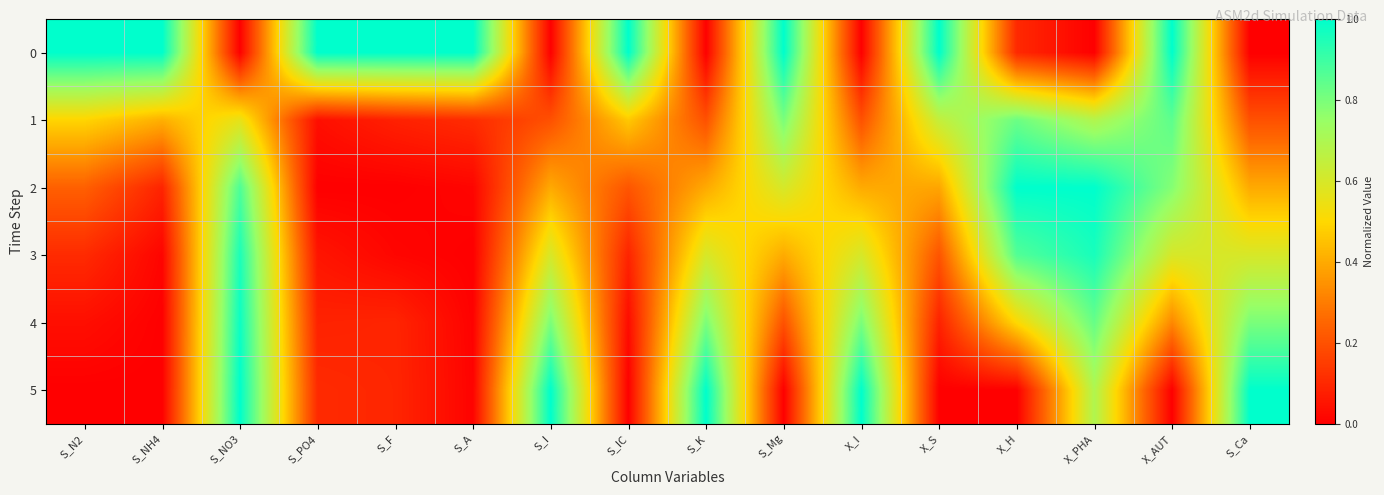

At which category is the sum across all series the highest?

S_NO3